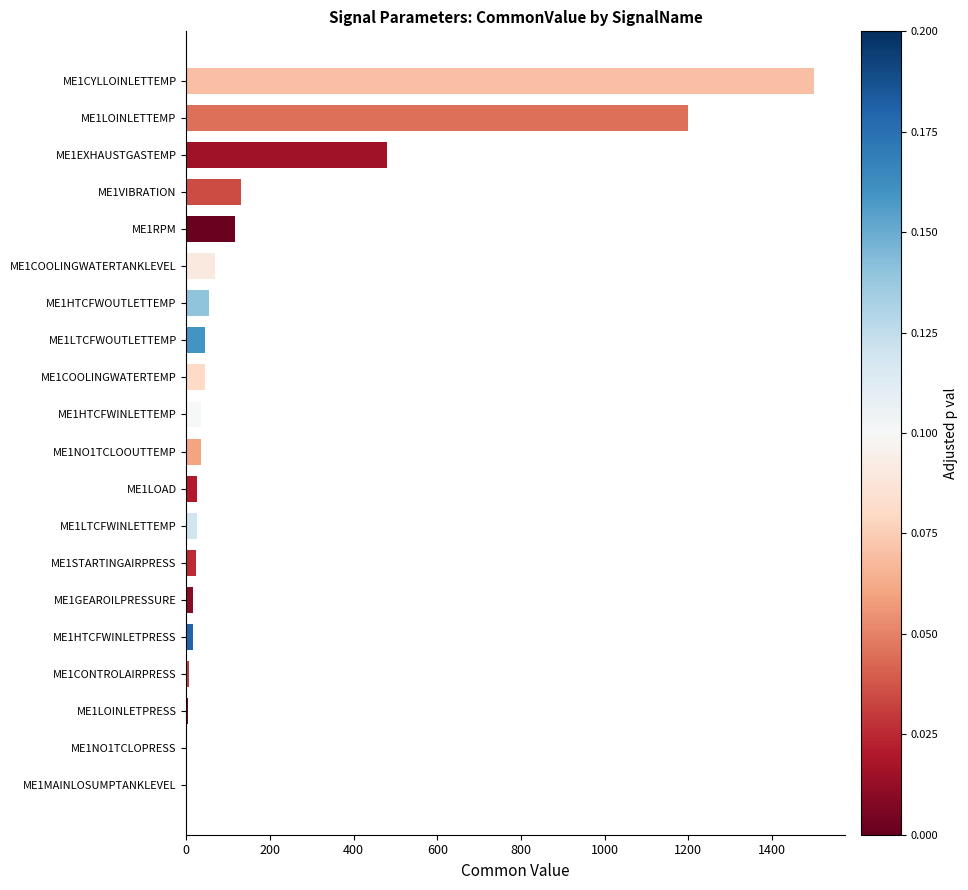

What is the maximum value shown in the chart?

1500.0